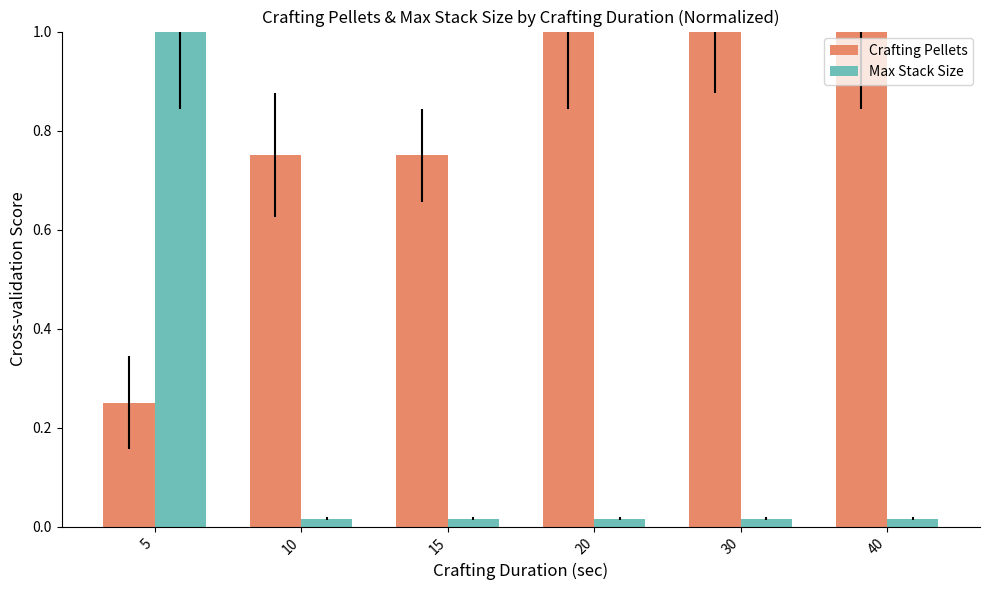

What are all the series names shown in the legend?

Crafting Pellets, Max Stack Size